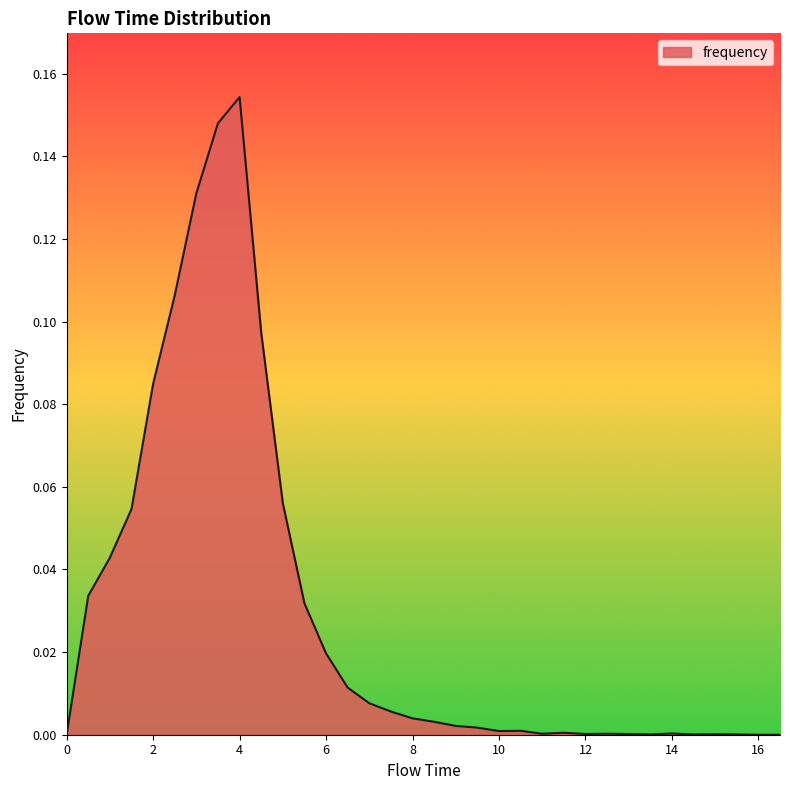

At which category does the data reach its first local peak?

4